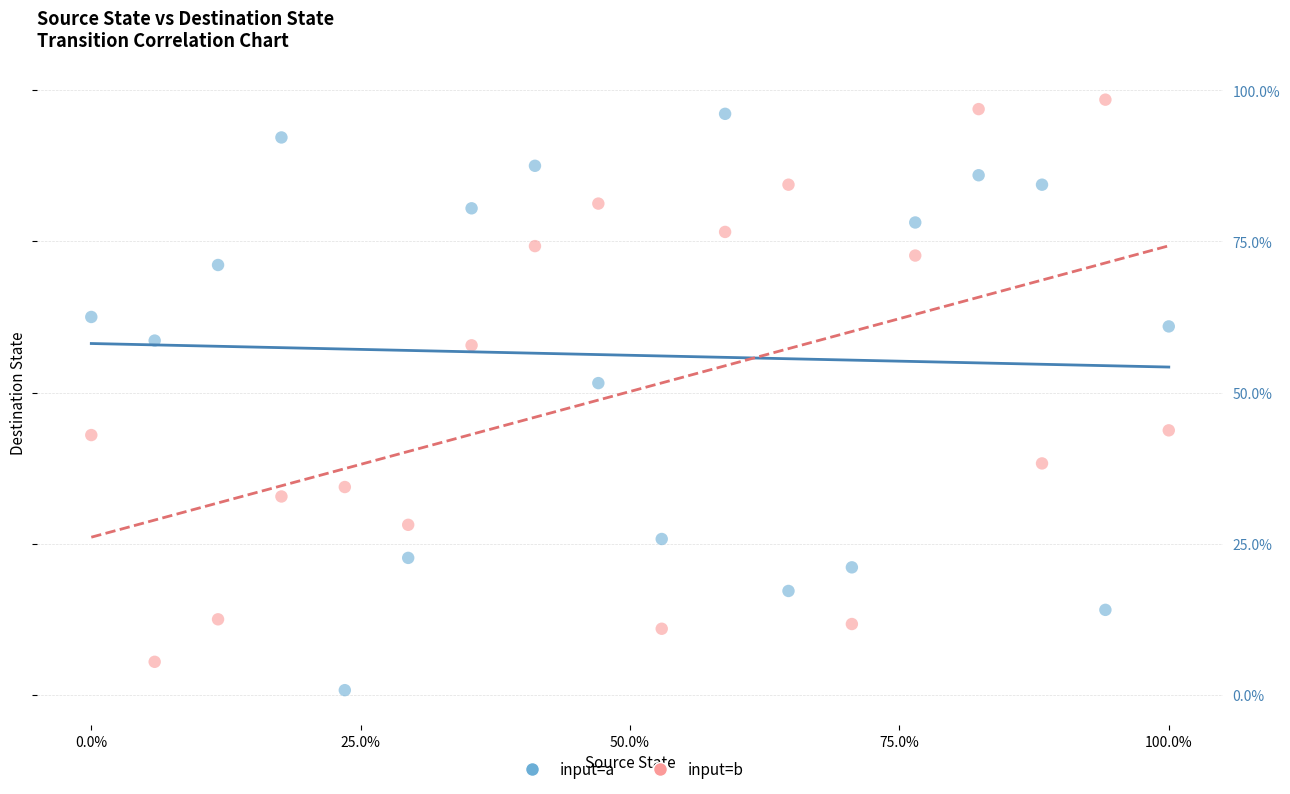

Across all data points, what is the range of X values (max minus min)?

100.0